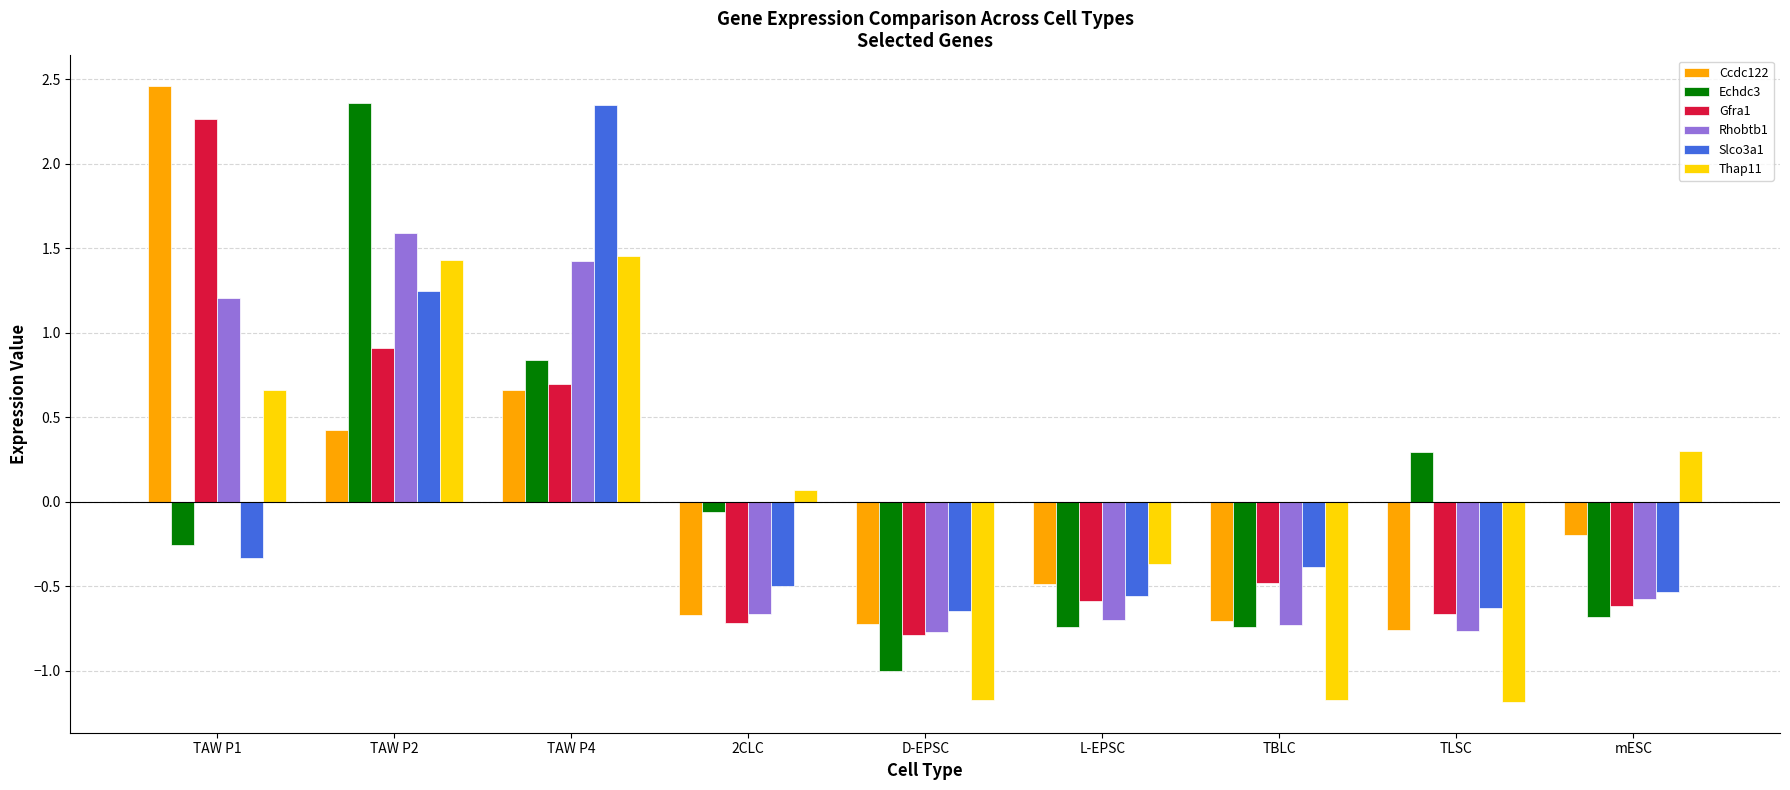

The Slco3a1 series shows -0.6 at D-EPSC. True or false?

True